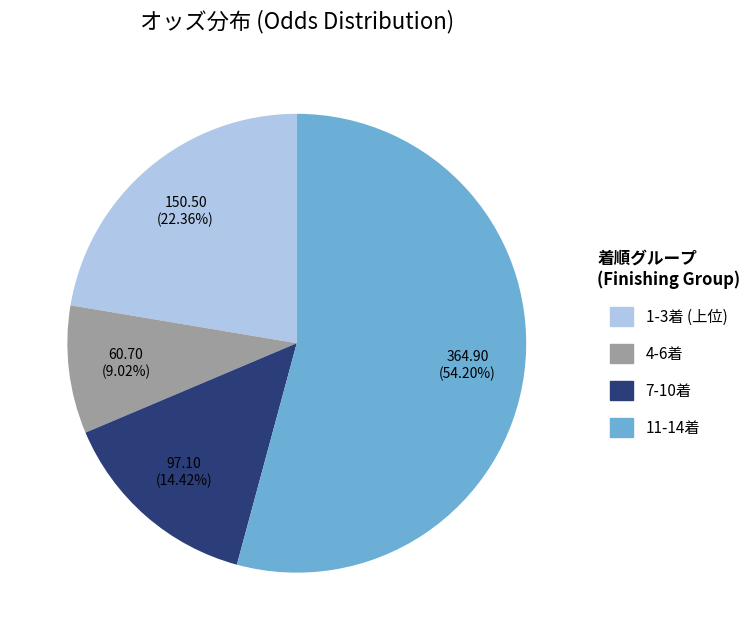

Is there a majority slice in this chart?

Yes